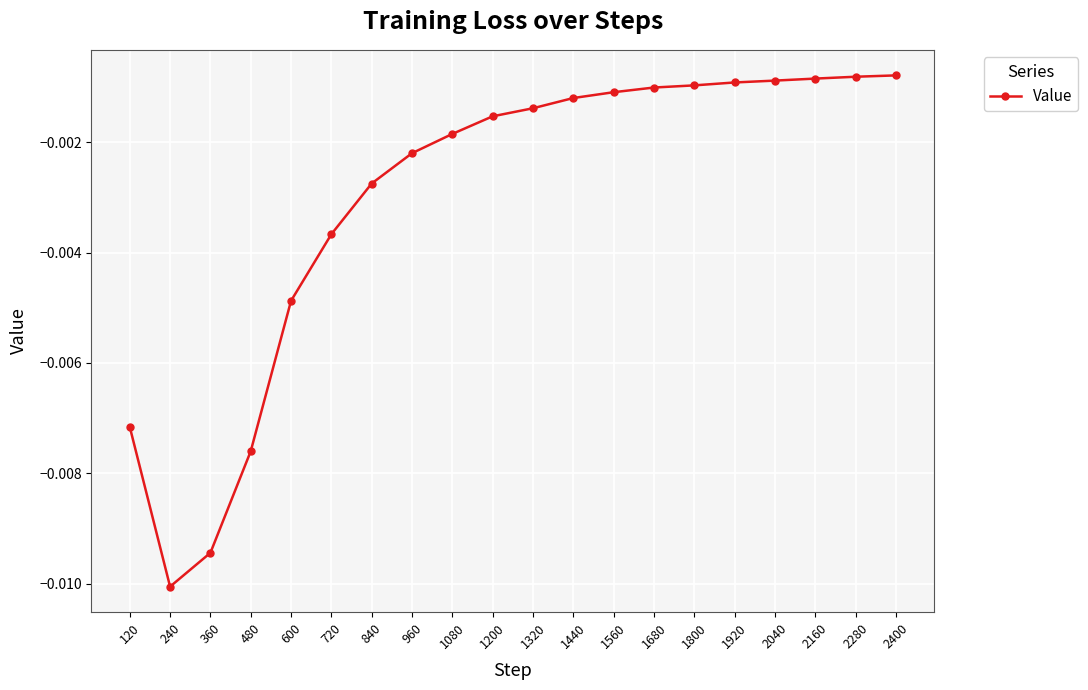

At which category does the chart reach its minimum across all series?

240